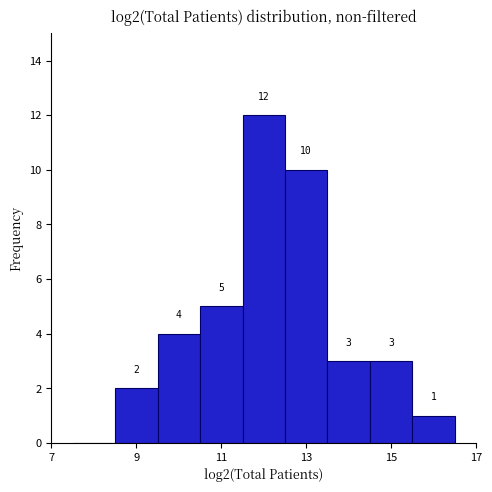

Over which range of the x-axis is the bar tallest?

11.5 to 12.5